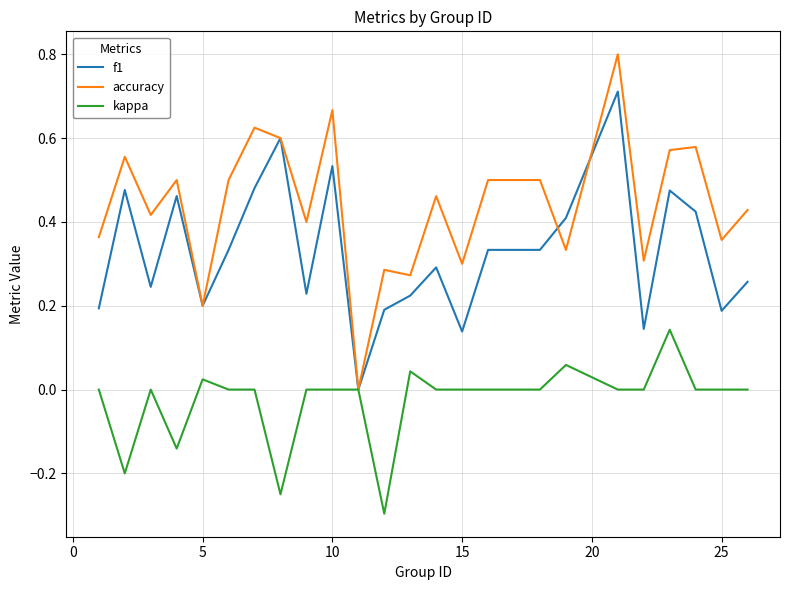

Which series has the widest spread of values?

accuracy